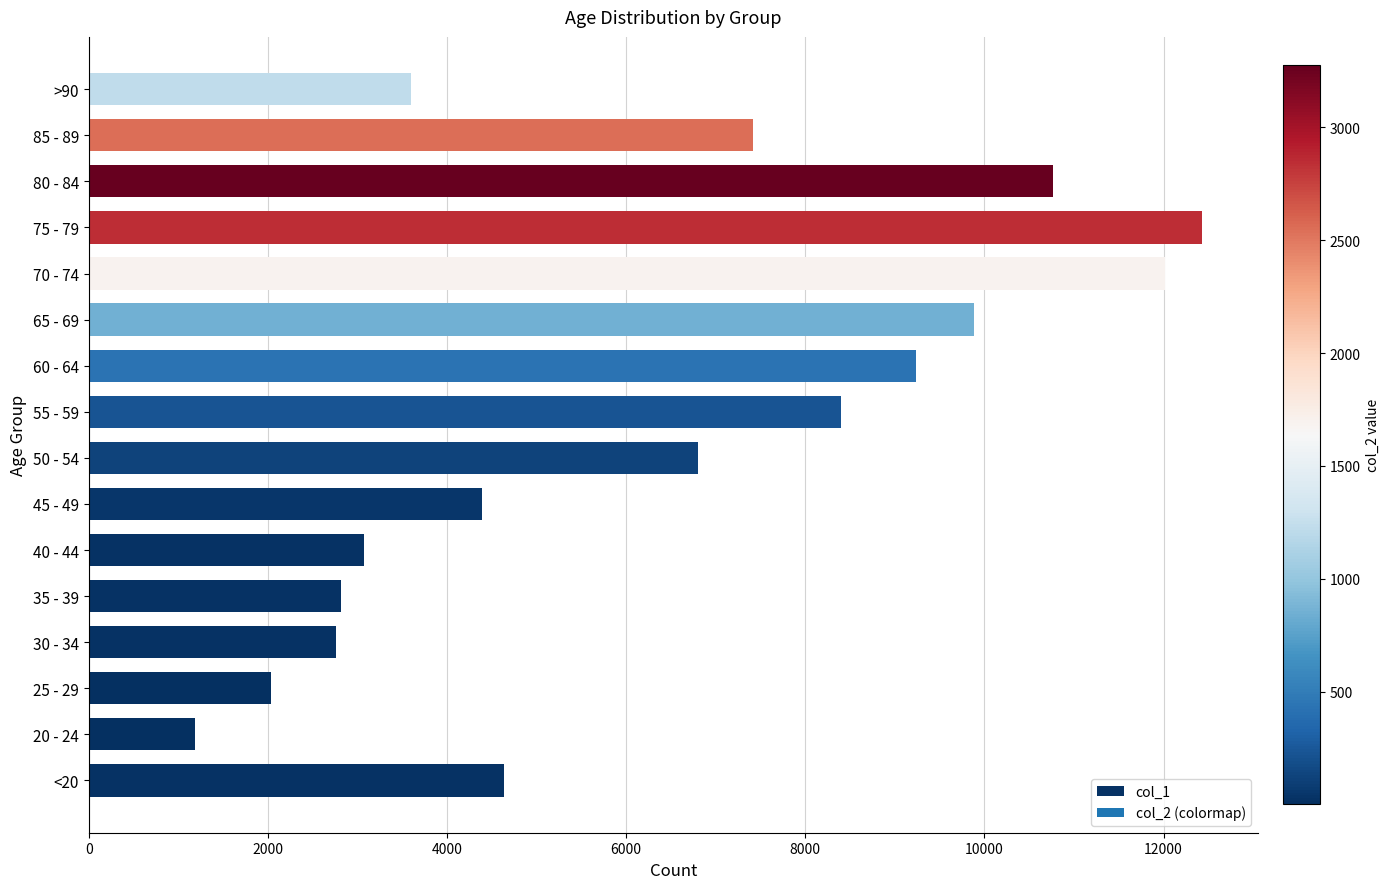

Approximately how many times larger is the value at 35 - 39 compared to 80 - 84?

0.3